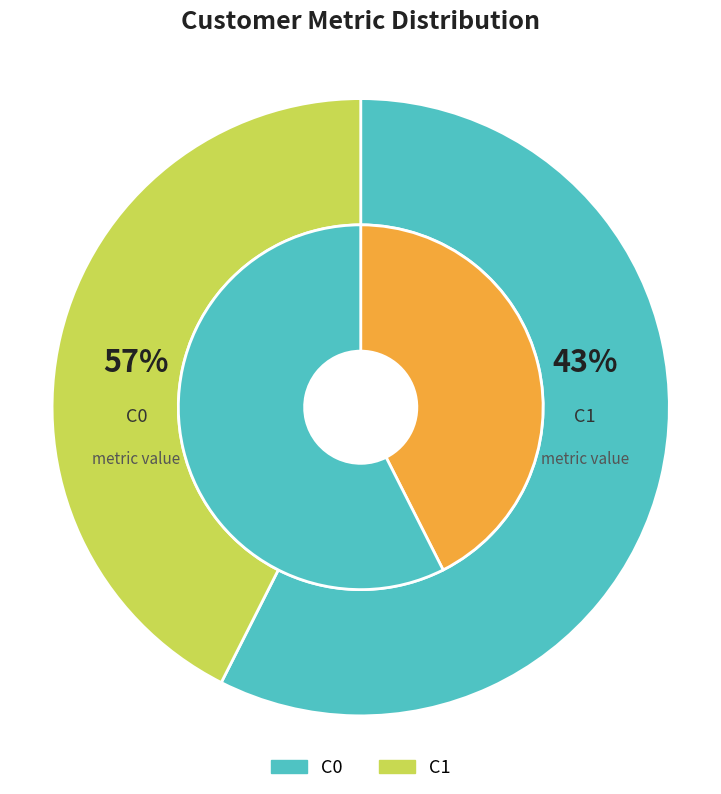

To the nearest percent, what is the difference between the largest and smallest slice percentages?

15%